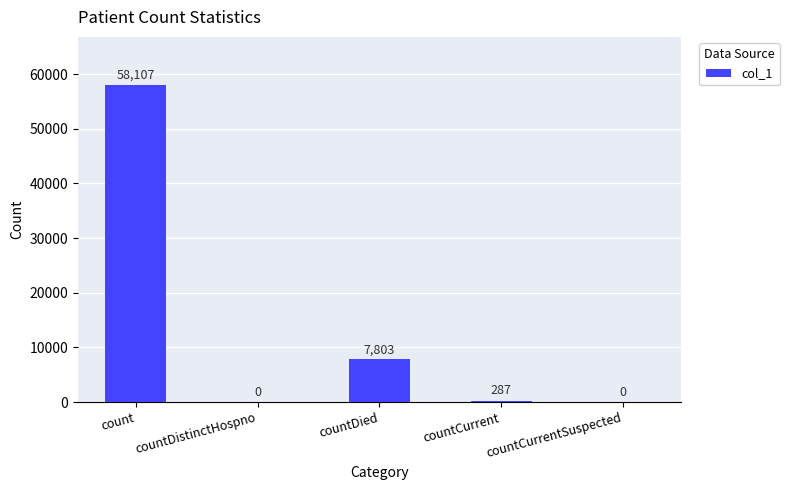

Reading right to left, transcribe all the data shown in this chart.

countCurrentSuspected=0	countCurrent=287	countDied=7803	countDistinctHospno=0	count=58107